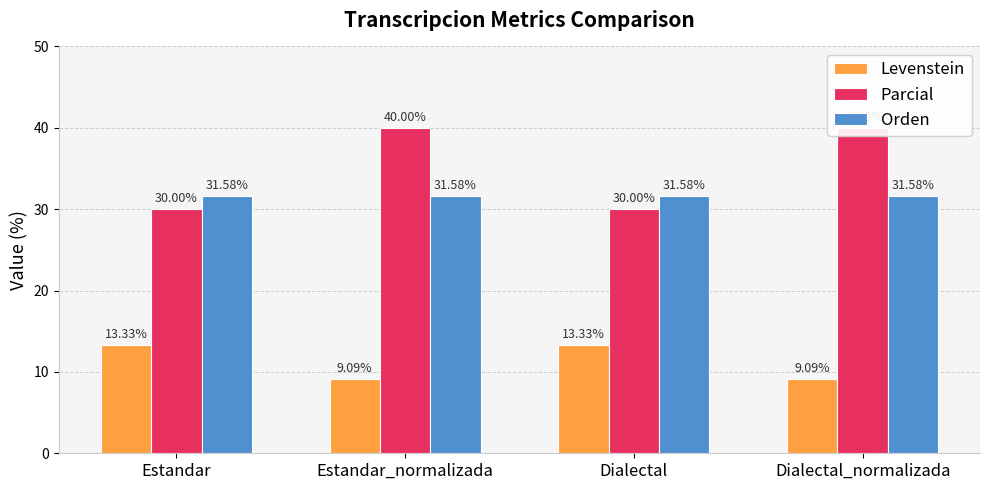

At Dialectal_normalizada, list the series in order from smallest to largest.

Levenstein, Orden, Parcial